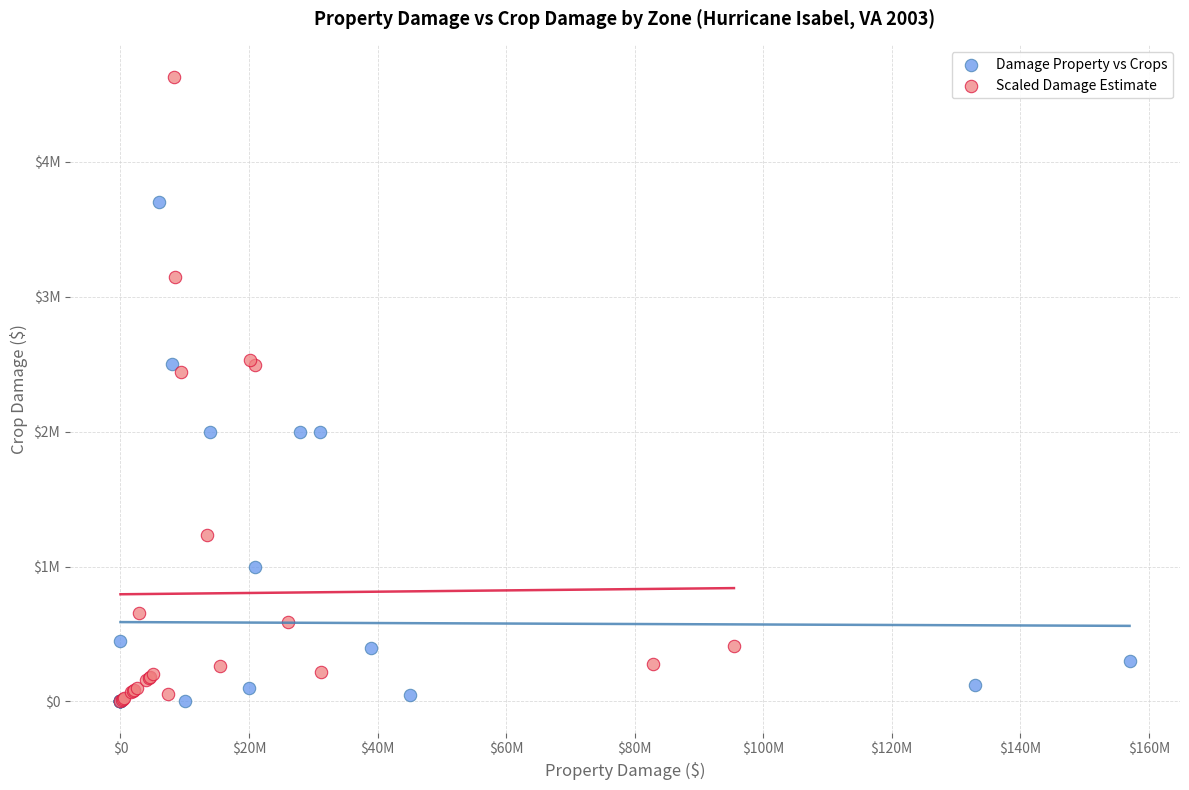

What are all the series names shown in the legend?

Damage Property vs Crops, Scaled Damage Estimate